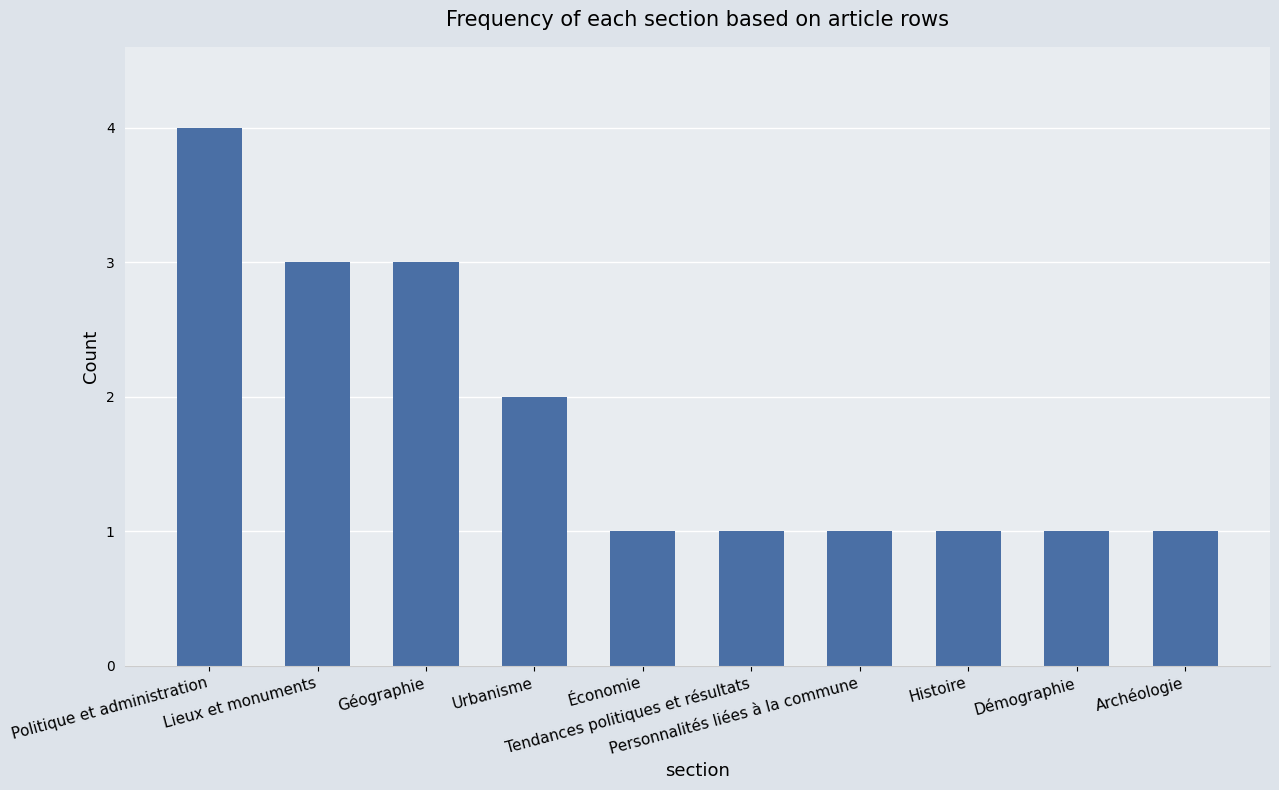

What is the average value?

2